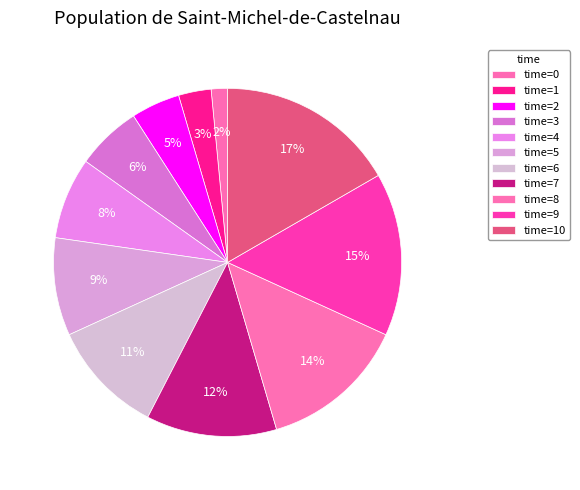

Rank the categories by value from highest to lowest.

10, 9, 8, 7, 6, 5, 4, 3, 2, 1, 0